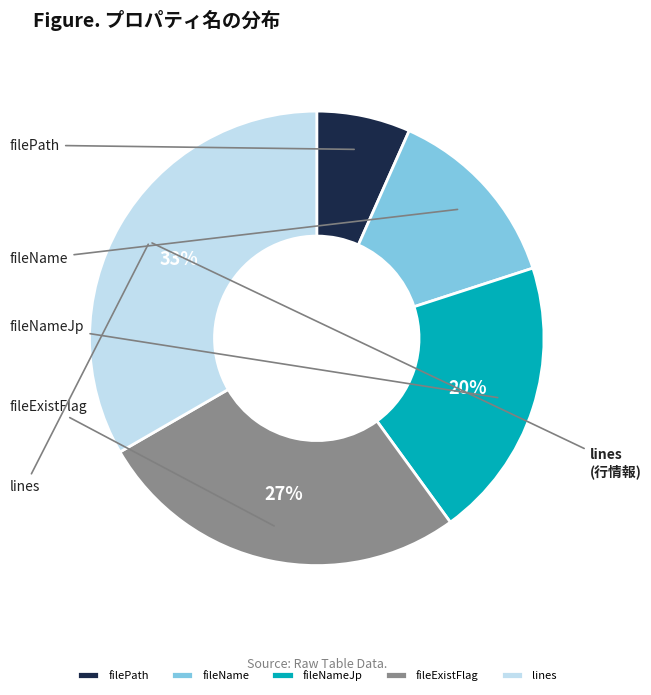

What is the total percentage of fileNameJp and filePath?

26.7%